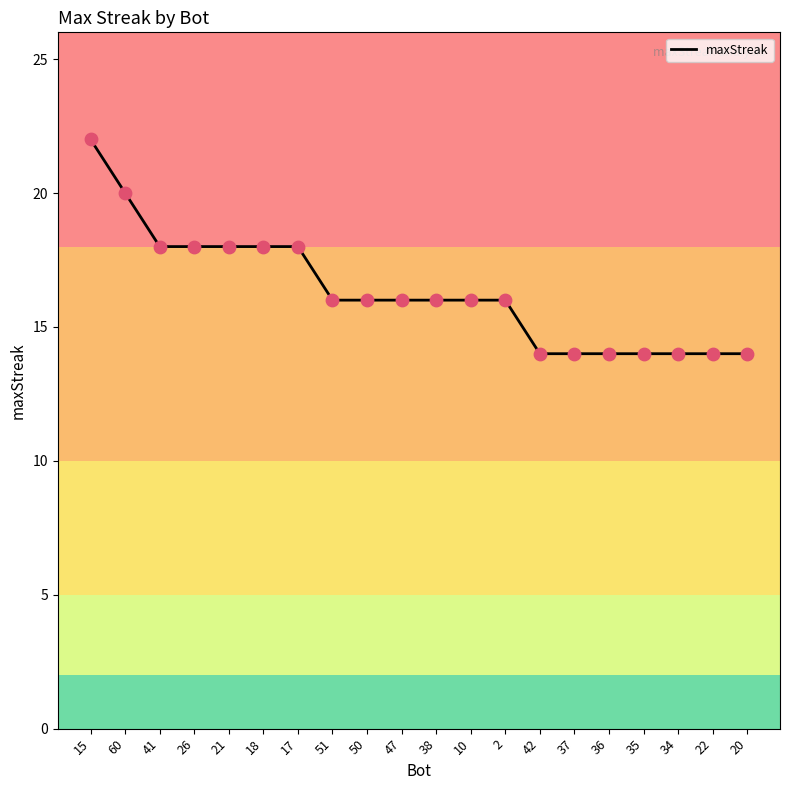

What is the ratio of the value at 51 to the value at 47?

1.0